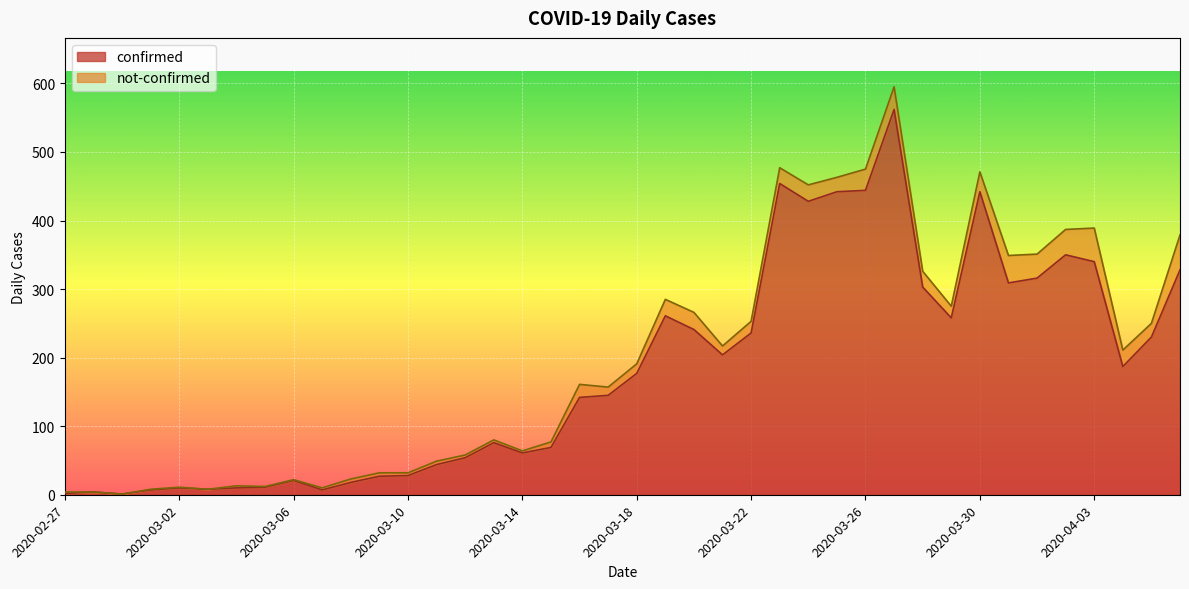

What is the label of the 14th point from the right?

2020-03-24